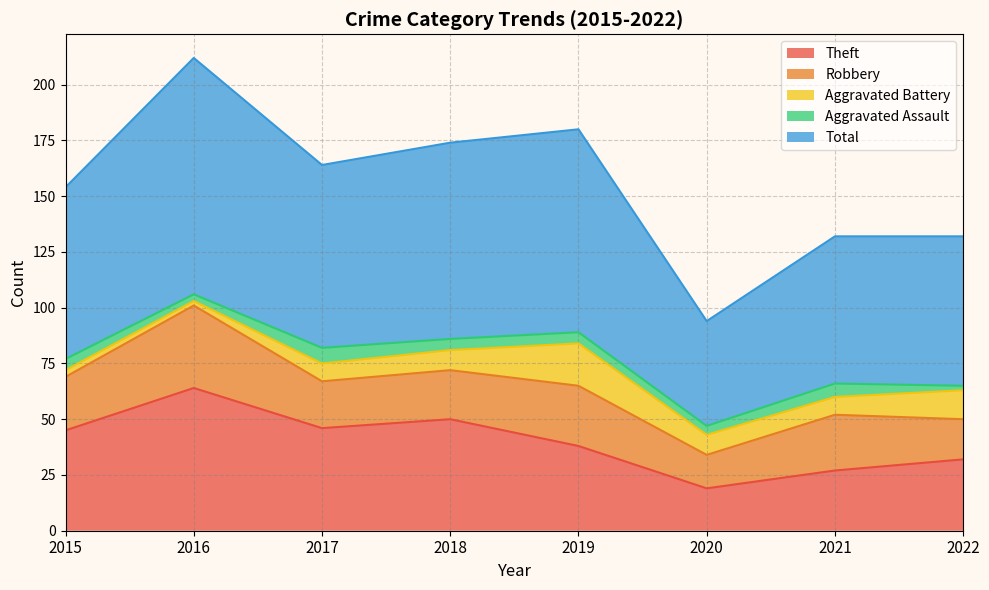

True or false: Total and Theft intersect in this chart.

False